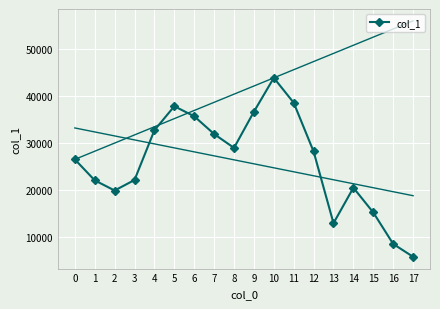

How many data points are less than 28157?

9